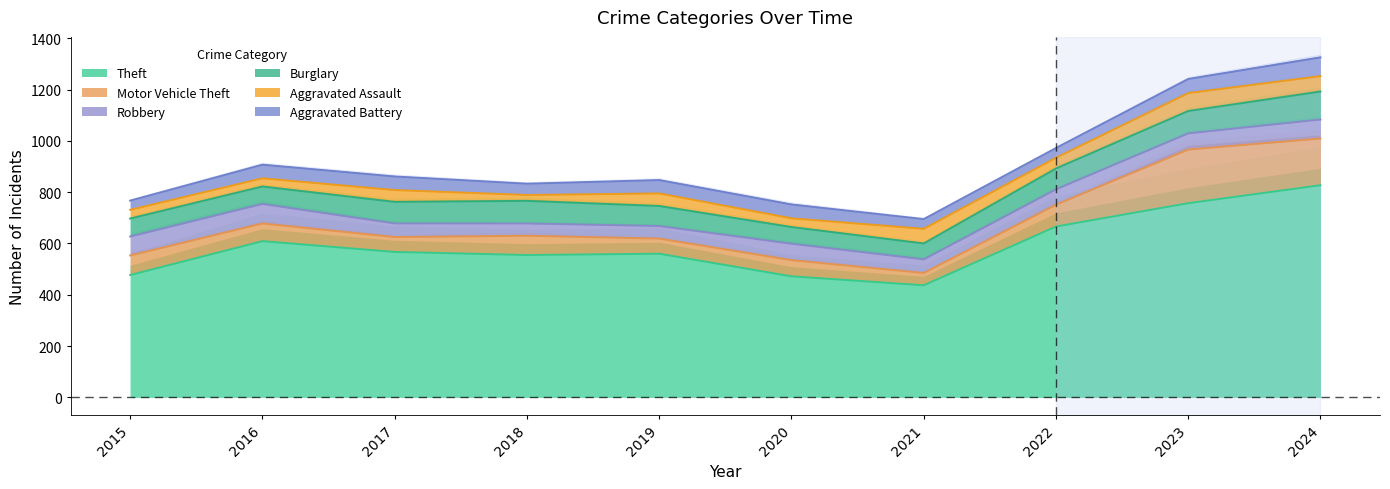

What is the smallest value displayed?

437